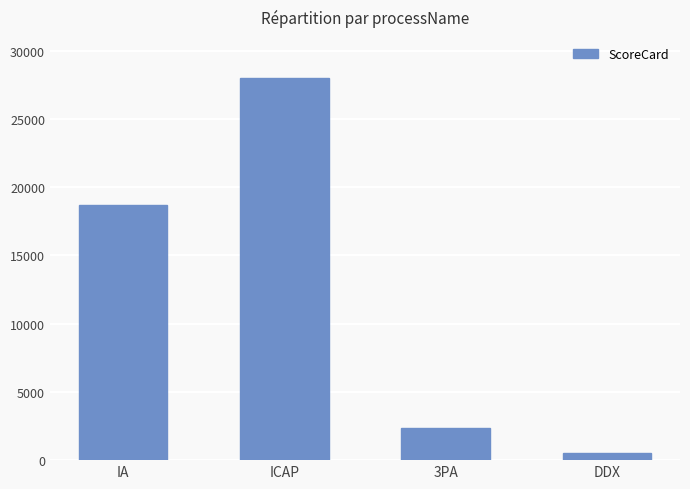

How many data points does each series have?

4